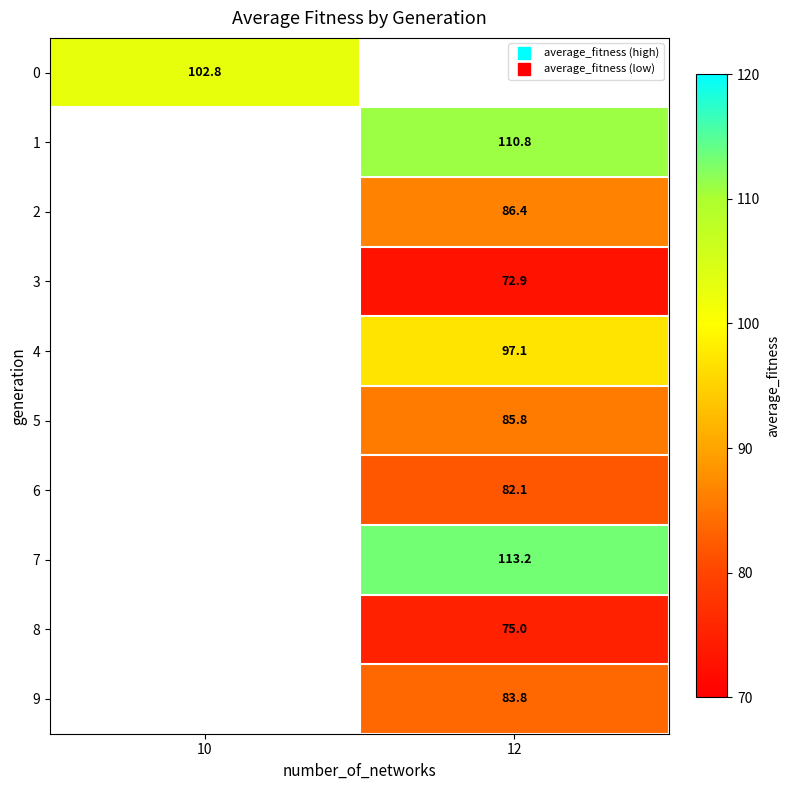

At which category does the chart reach its minimum across all series?

12